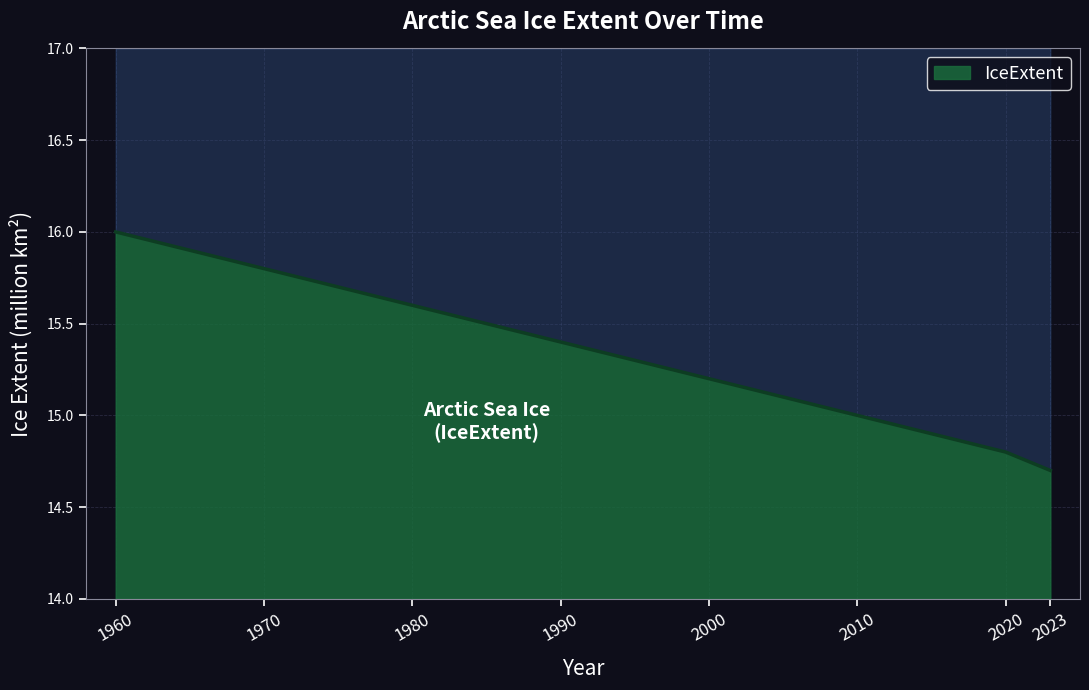

The value at 2000 is 15.2. True or false?

True